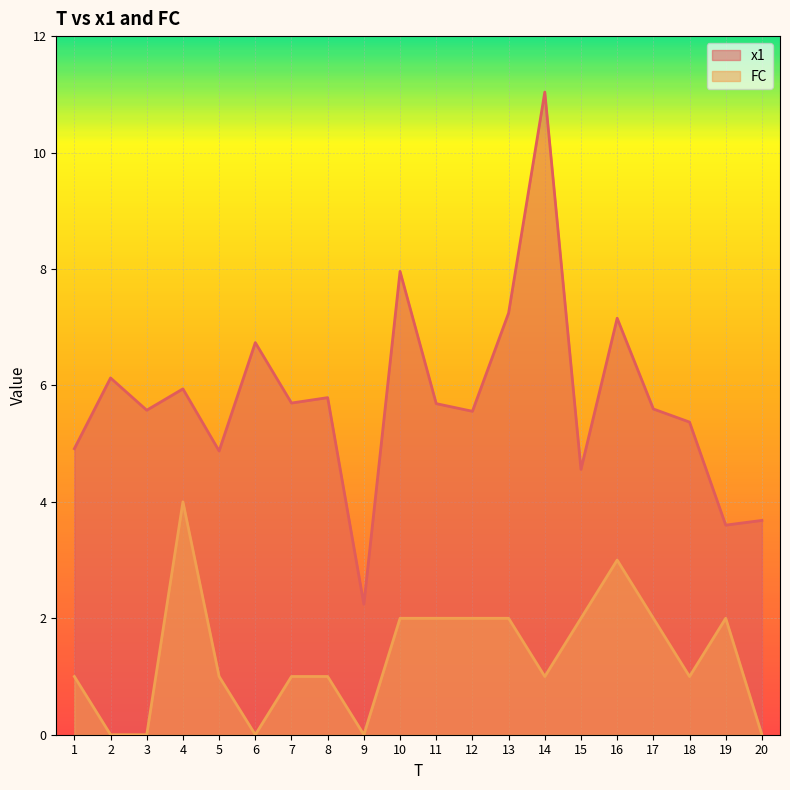

What are all the series names shown in the legend?

x1, FC